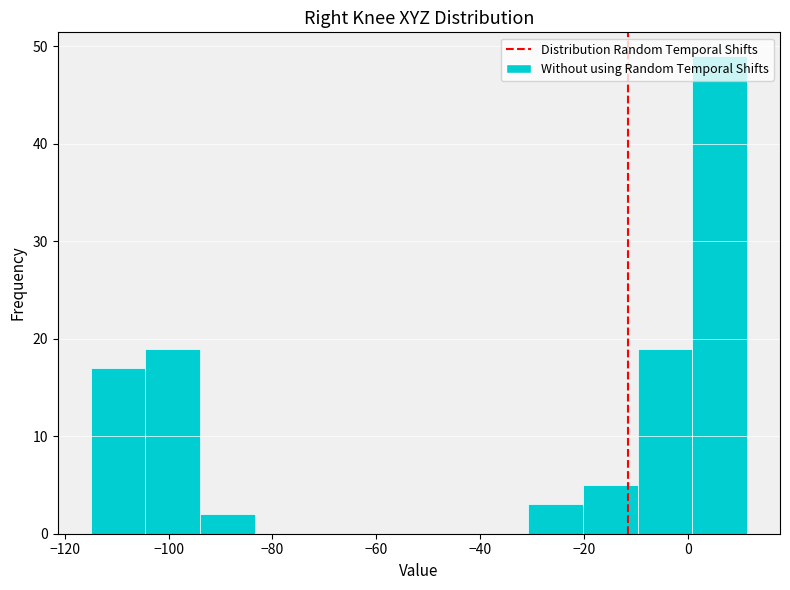

What is the height of the bar covering -10 to 0 on the x-axis? Neither the bar edges nor the heights are printed on the chart, so give them approximately, as read against the axes.

19